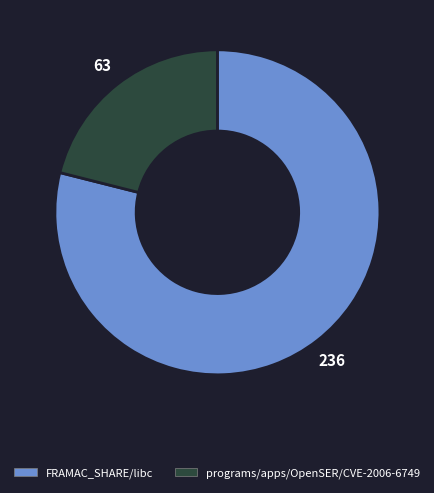

Combined, do programs/apps/OpenSER/CVE-2006-6749 and FRAMAC_SHARE/libc account for over 50%?

Yes